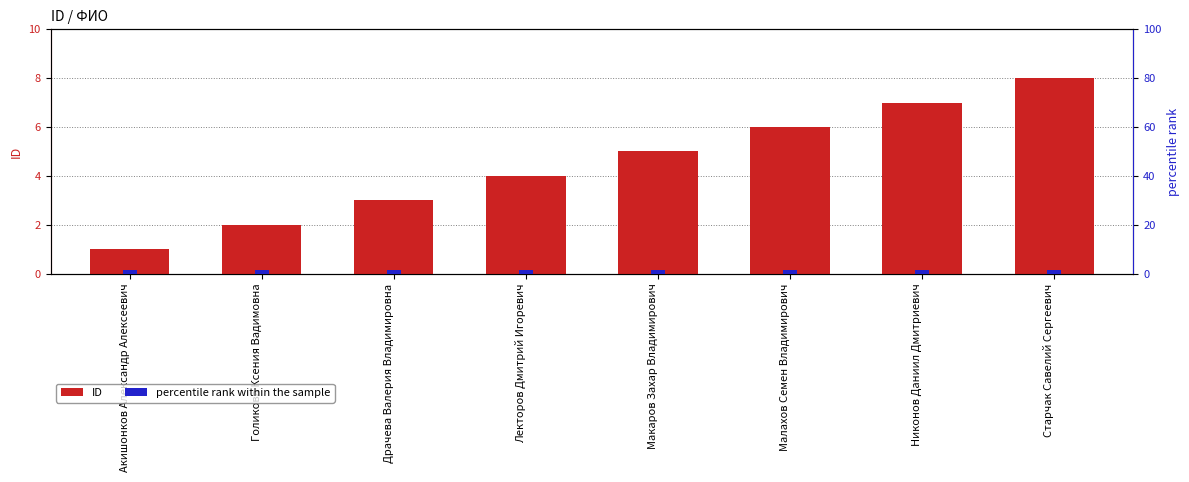

True or false: percentile rank within the sample has a value of 1.5 at Макаров Захар Владимирович.

True